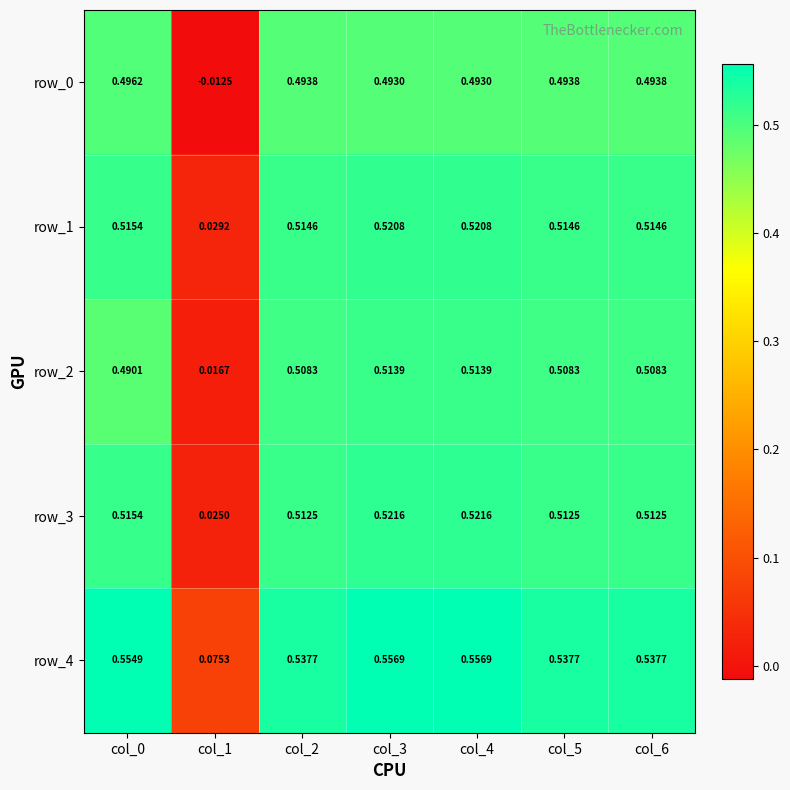

The value of row_0 at col_1 is -0.0. True or false?

True